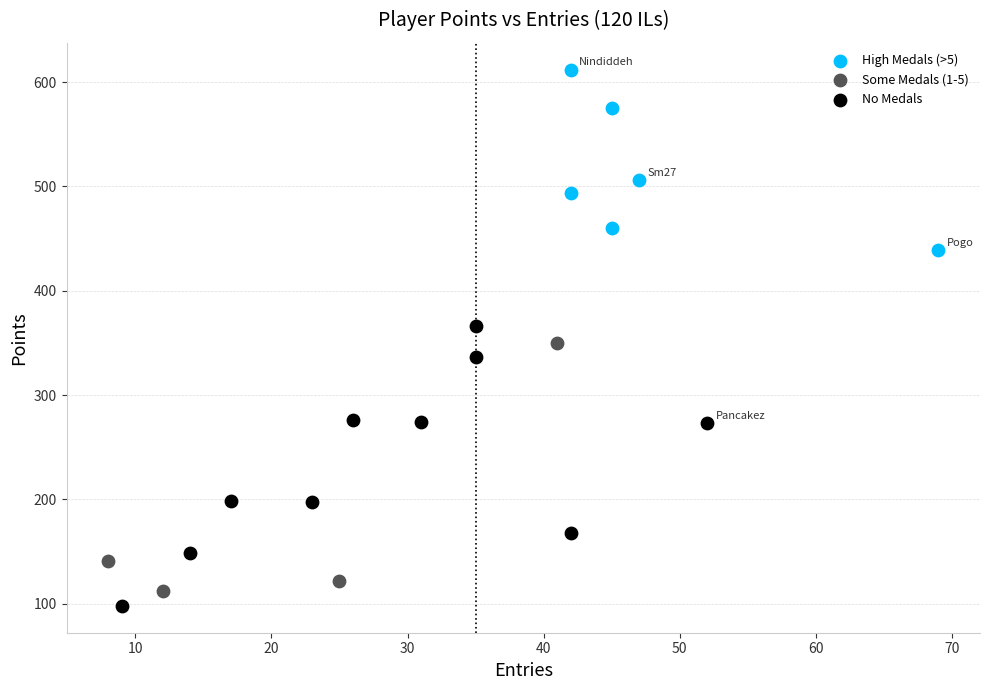

Which series contains the highest Y value?

High Medals (>5)